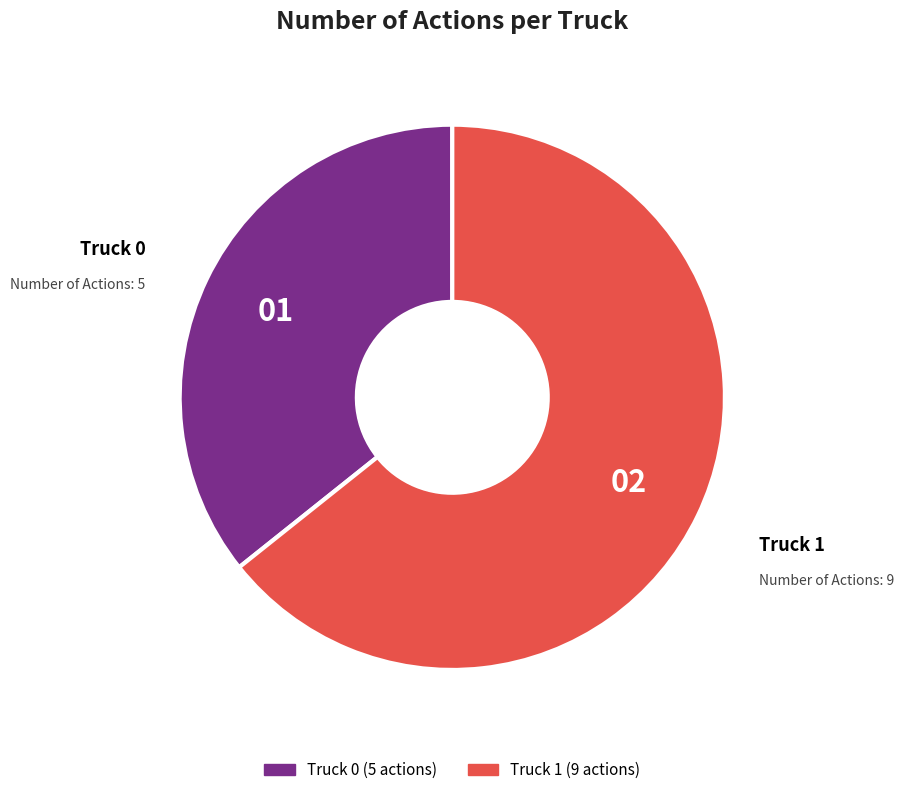

Do Truck 0 and Truck 1 together represent more than half of the pie?

Yes